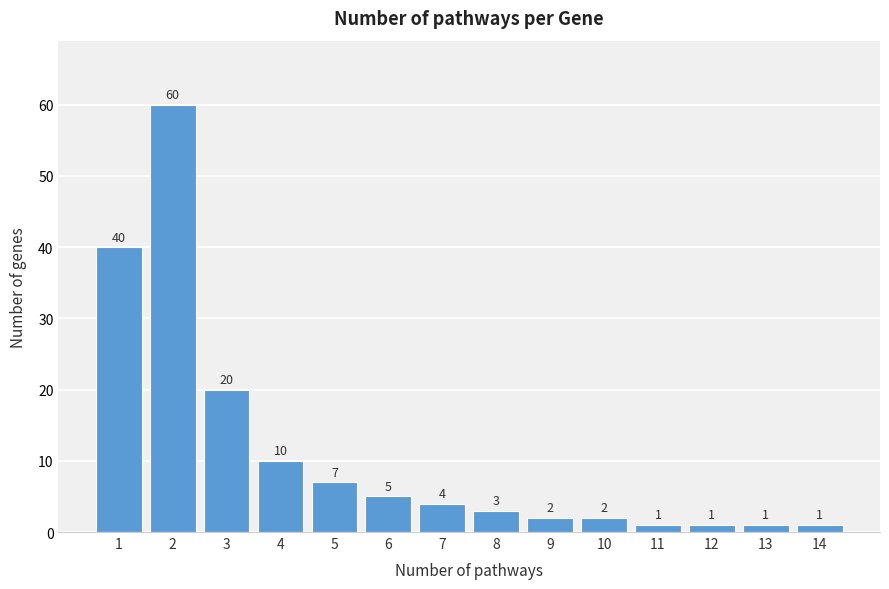

Reading left to right, transcribe all the data shown in this chart.

40	60	20	10	7	5	4	3	2	2	1	1	1	1